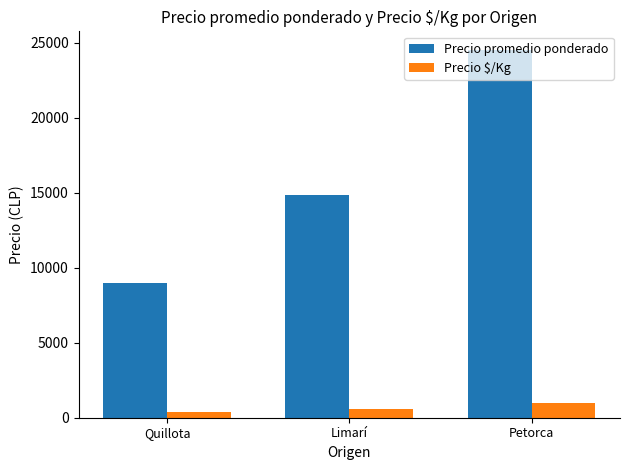

What is the label of the 3rd bar from the left?

Petorca